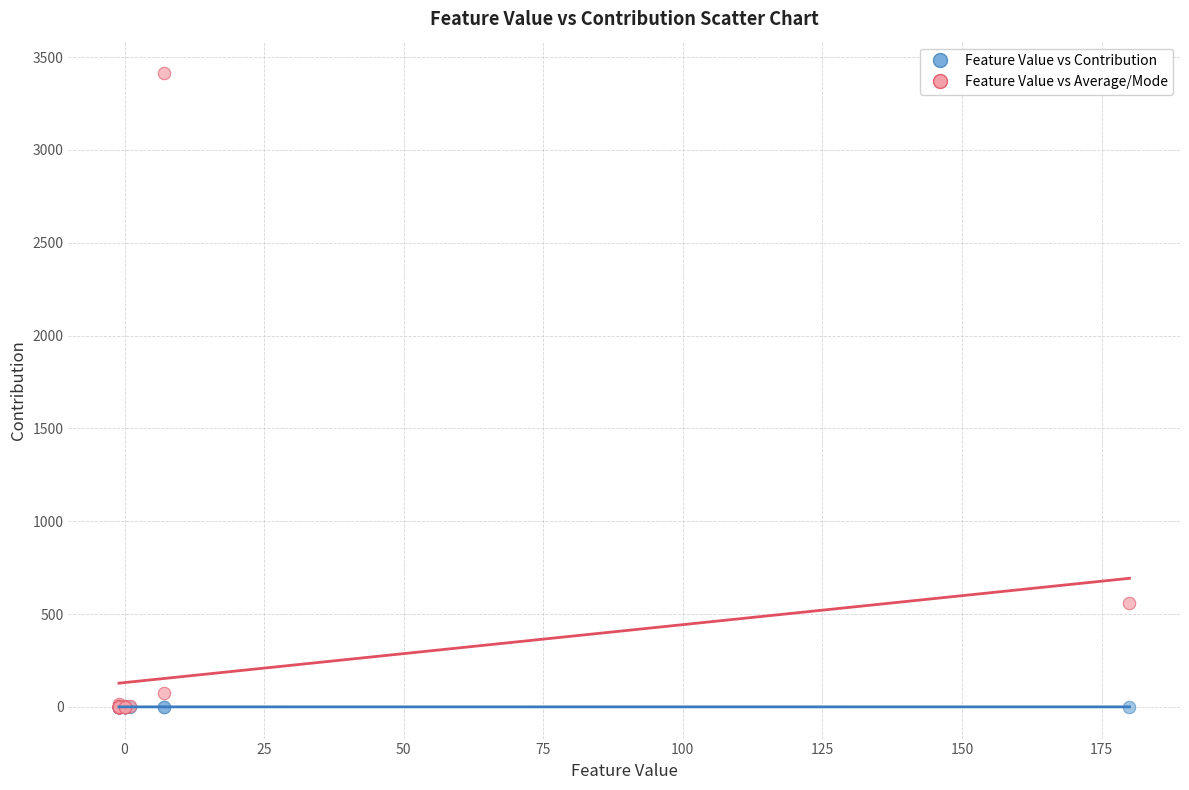

In the Feature Value vs Average/Mode series, what Y value is closest to 1705?

557.6